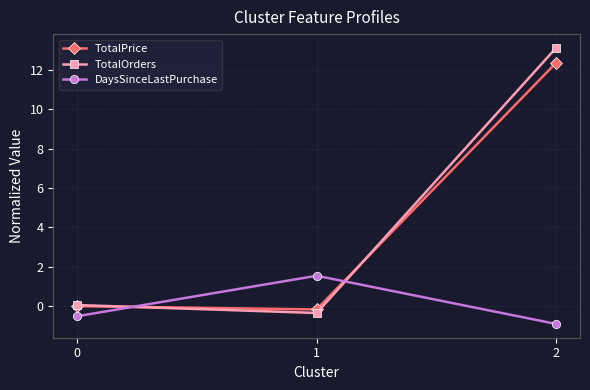

True or false: DaysSinceLastPurchase has a value of 1.5 at 1.

True